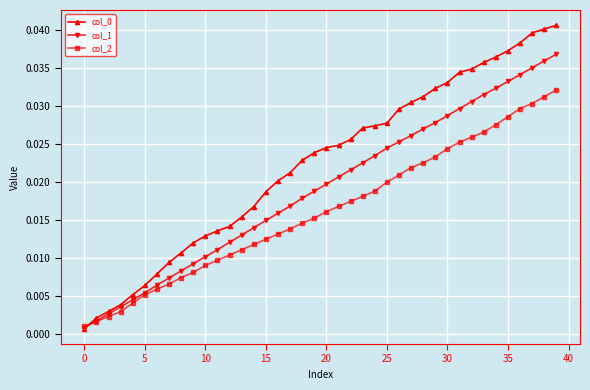

At how many categories does at least one series exceed 0?

40